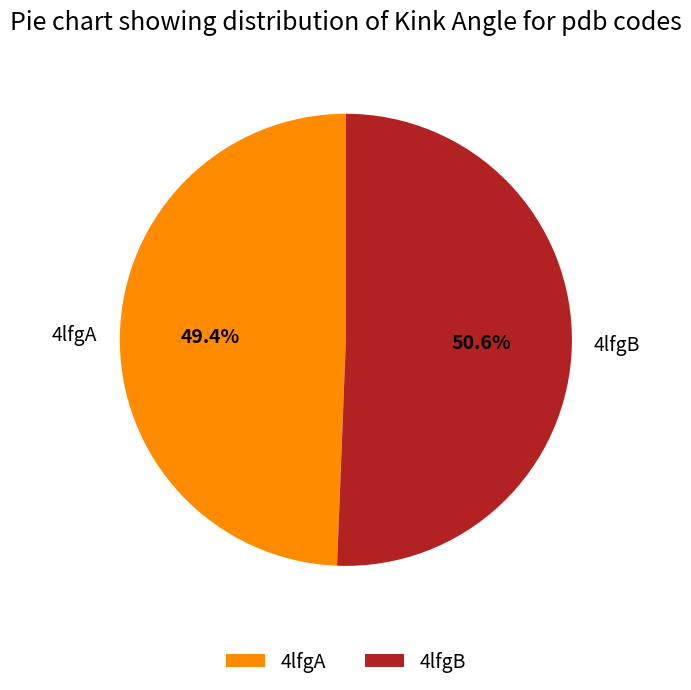

What is the ratio of the value at 4lfgA to the value at 4lfgB?

1.0